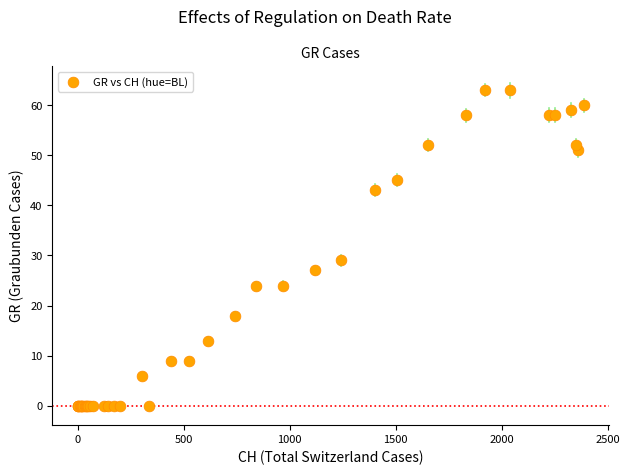

What Y value in the scatter plot is closest to 31?

29